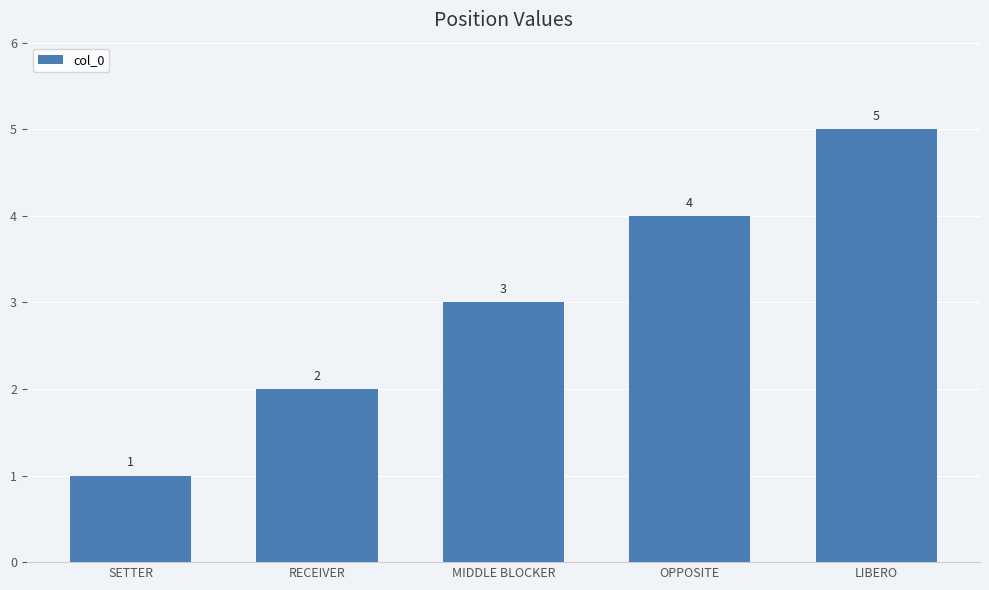

What is the value of the 3rd bar from the left?

3